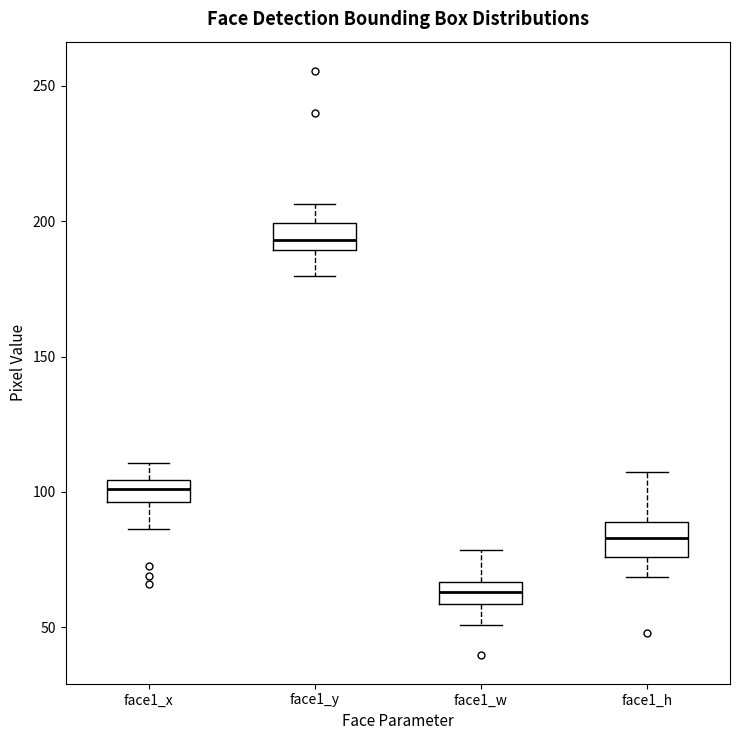

Where is the upper edge of the box for face1_h on the y-axis? The values are not printed on the chart, so give them approximately, as read against the axis.

90